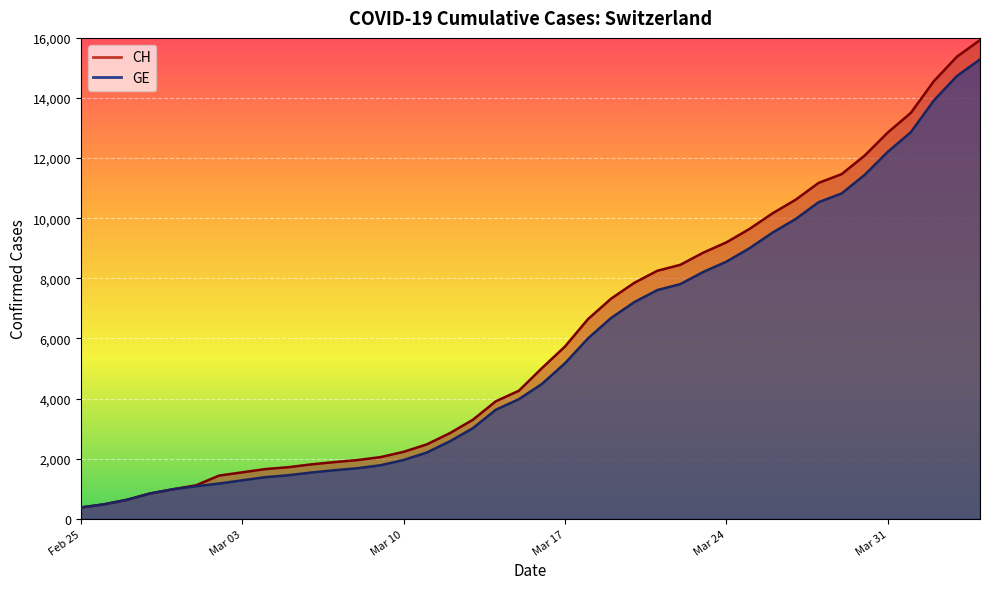

True or false: CH has more than 0 points higher than both neighbors.

False